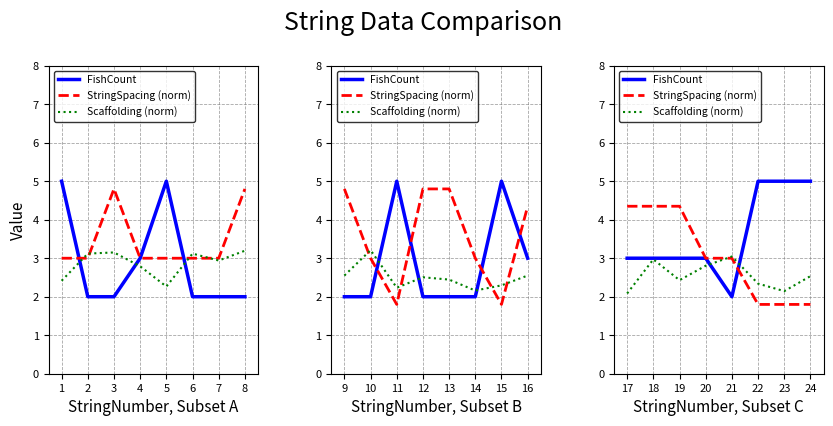

True or false: FishCount has more than 2 points higher than both neighbors.

False